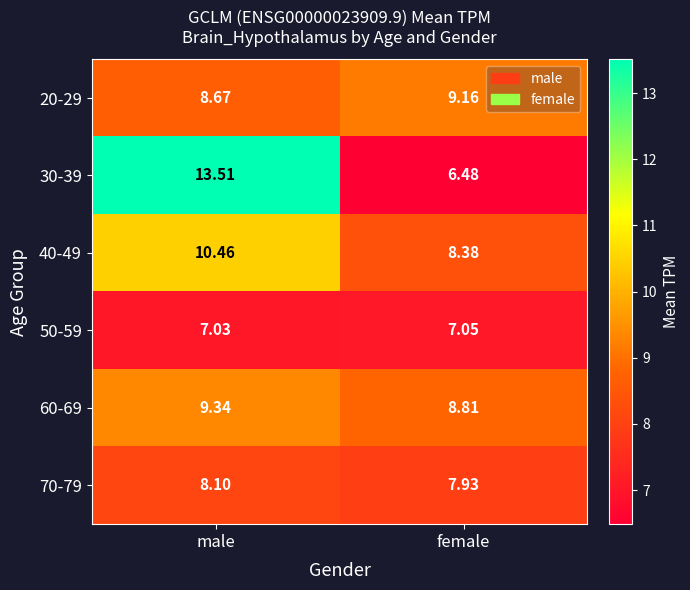

How many series are shown in this chart?

6